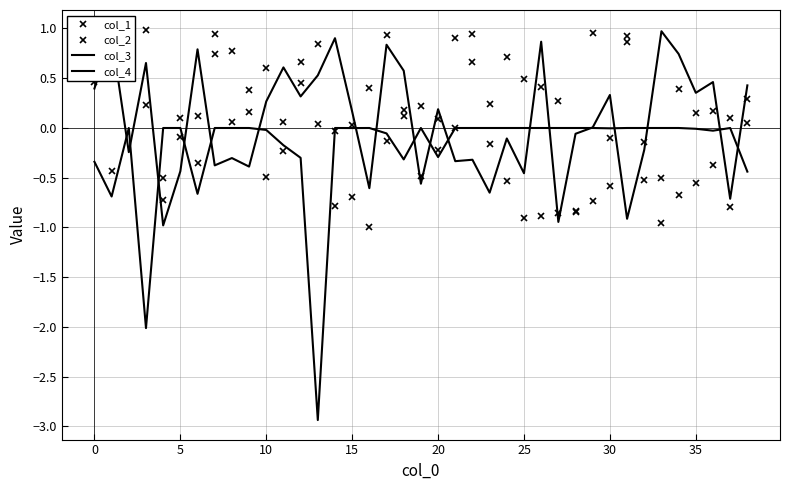

Where is col_1 nearest to the value 0?

14